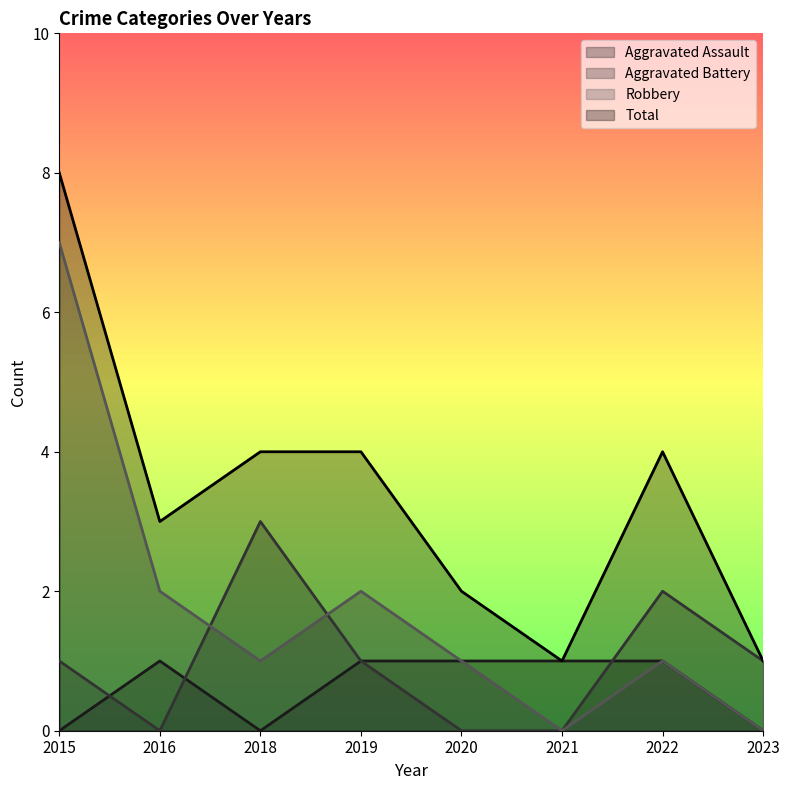

True or false: Aggravated Assault and Total cross at least once.

False